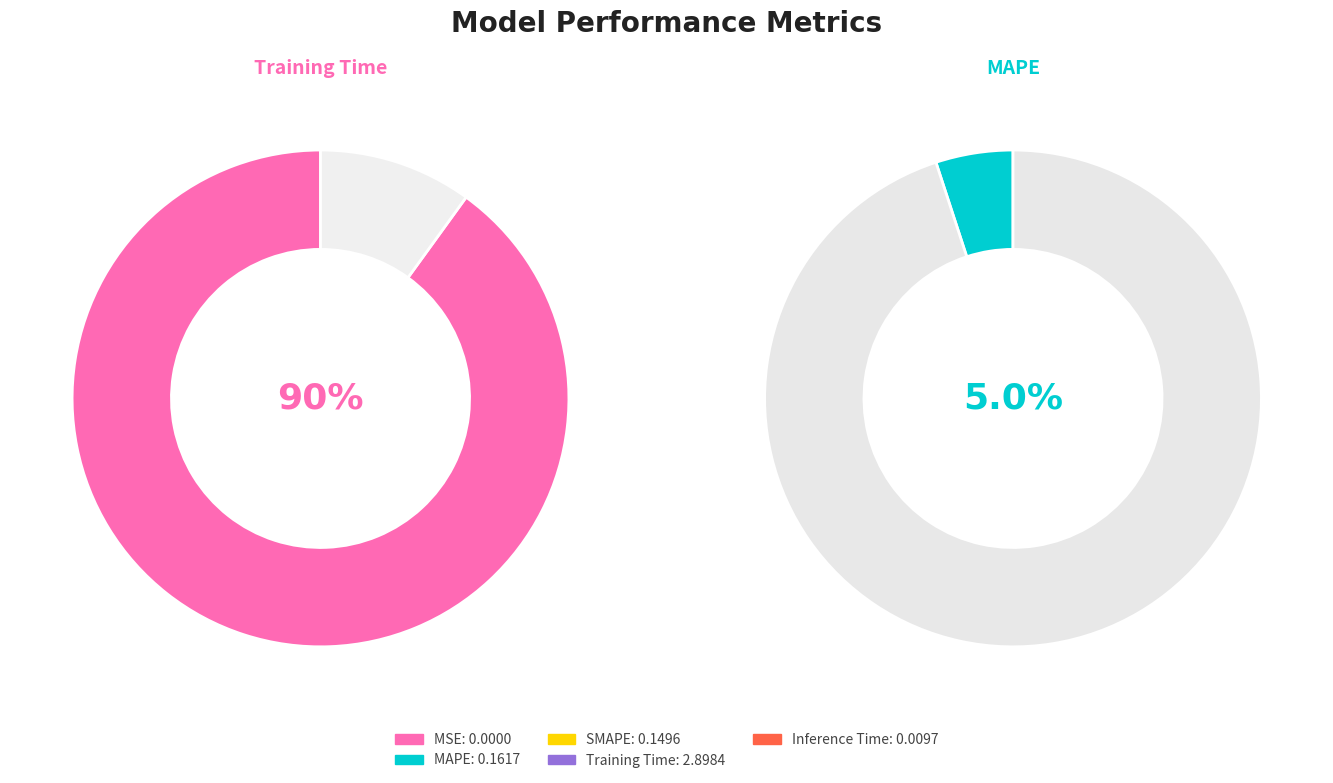

How much of the chart is everything except MAPE?

95.0%